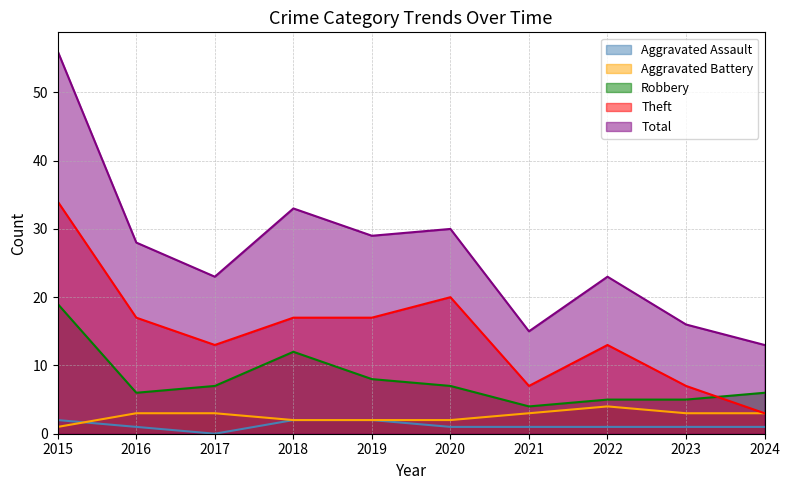

What value does the Robbery series have at 2022?

5